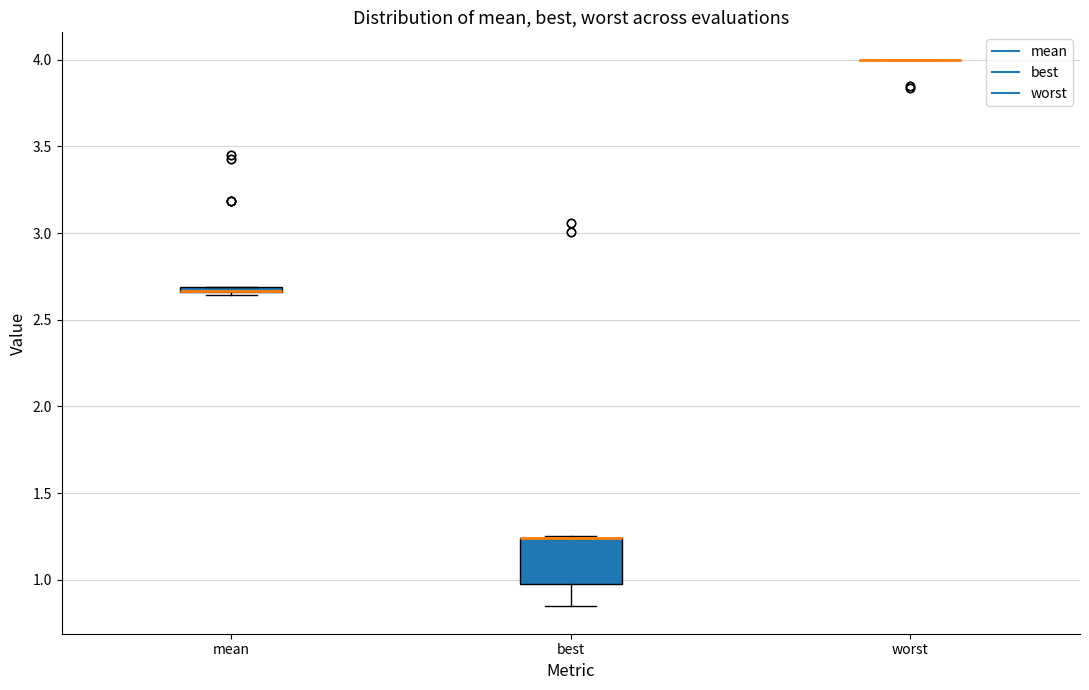

Comparing the boxes themselves (not the whiskers), which one is the tallest?

best